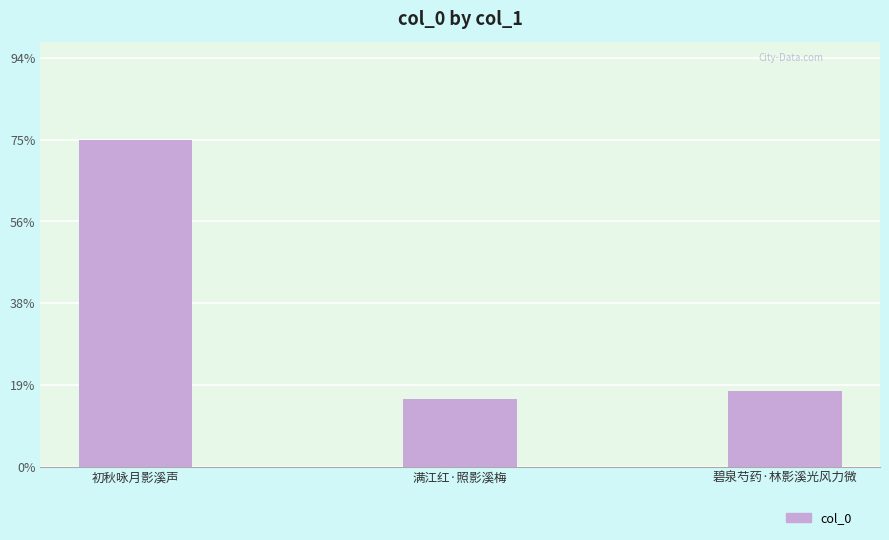

Are the bars horizontal?

No